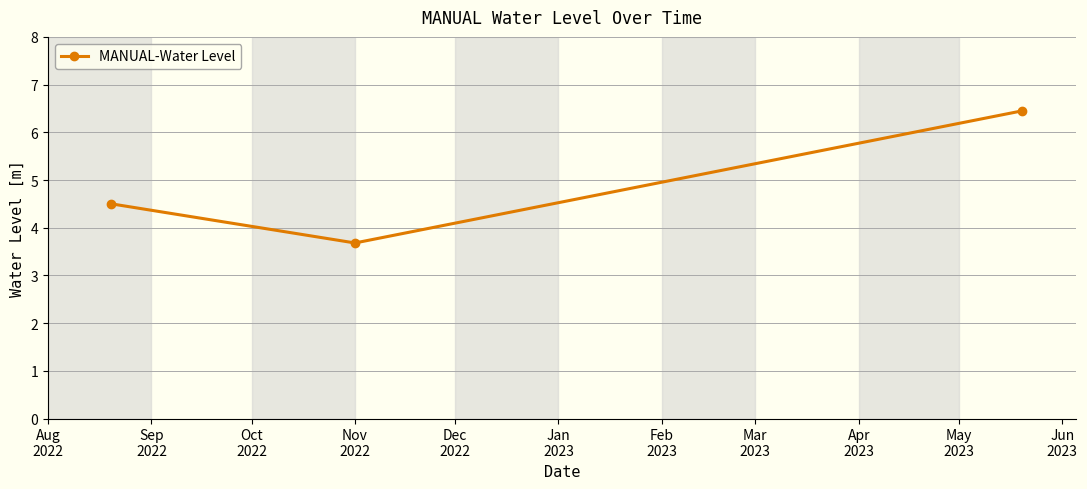

What is the difference between the maximum and minimum values?

2.8